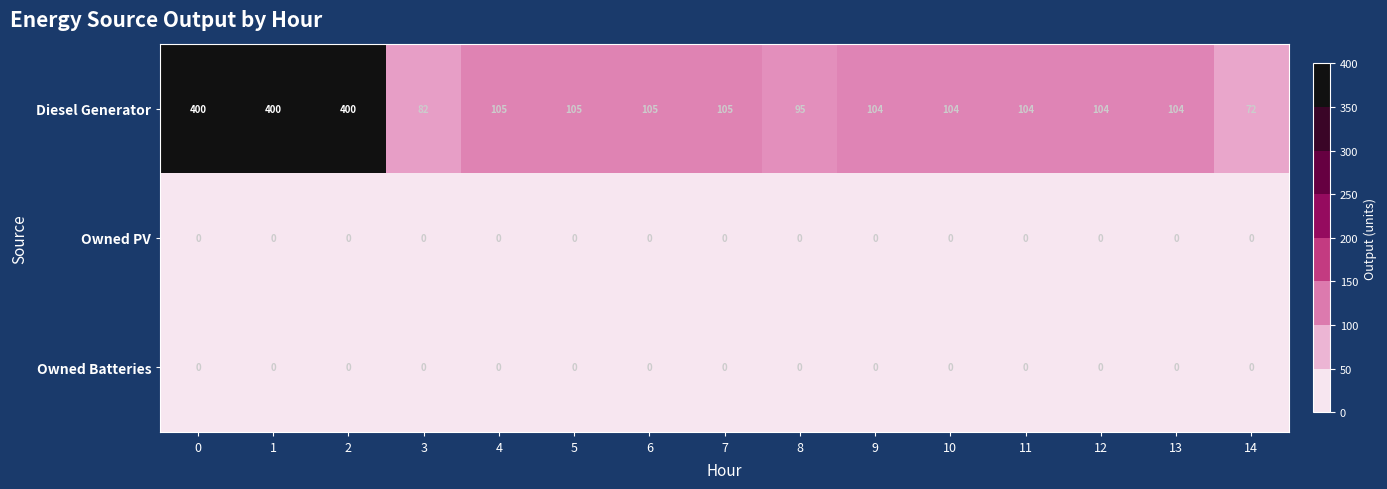

What is the total value across all series at 2?

400